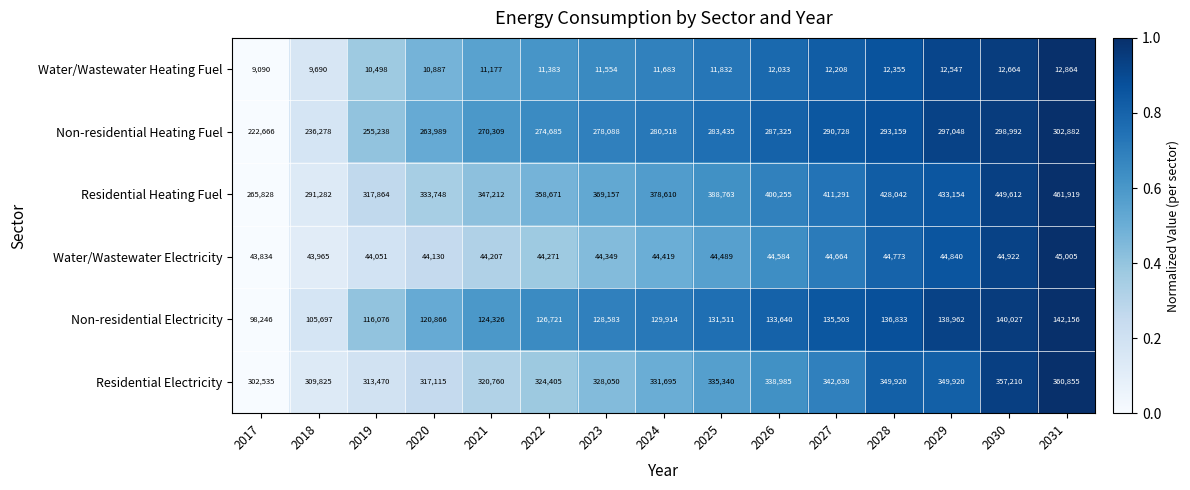

Is it true that Residential Electricity equals 476232 at 2025?

False